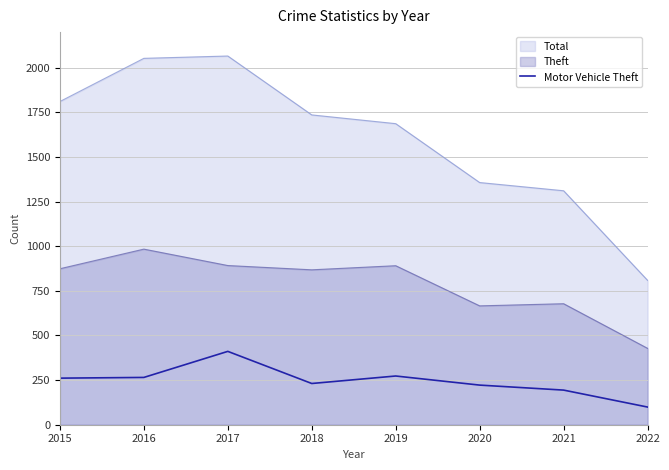

Where does the data first go above 261?

2016